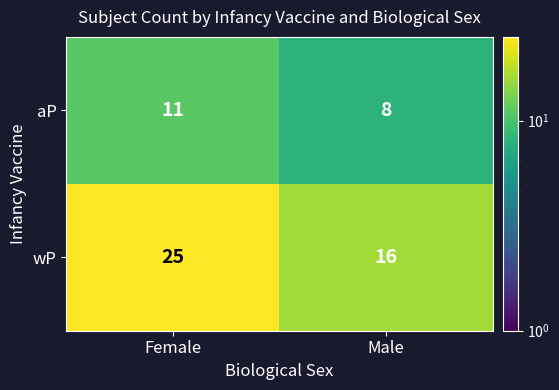

At which category is the sum across all series the highest?

Female